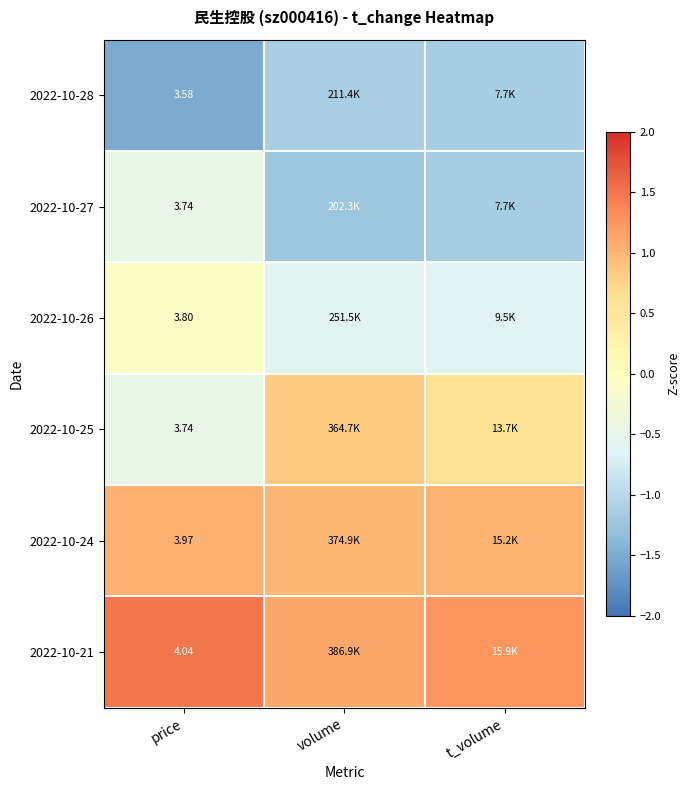

What value does the 2022-10-26 series have at volume?

-0.6